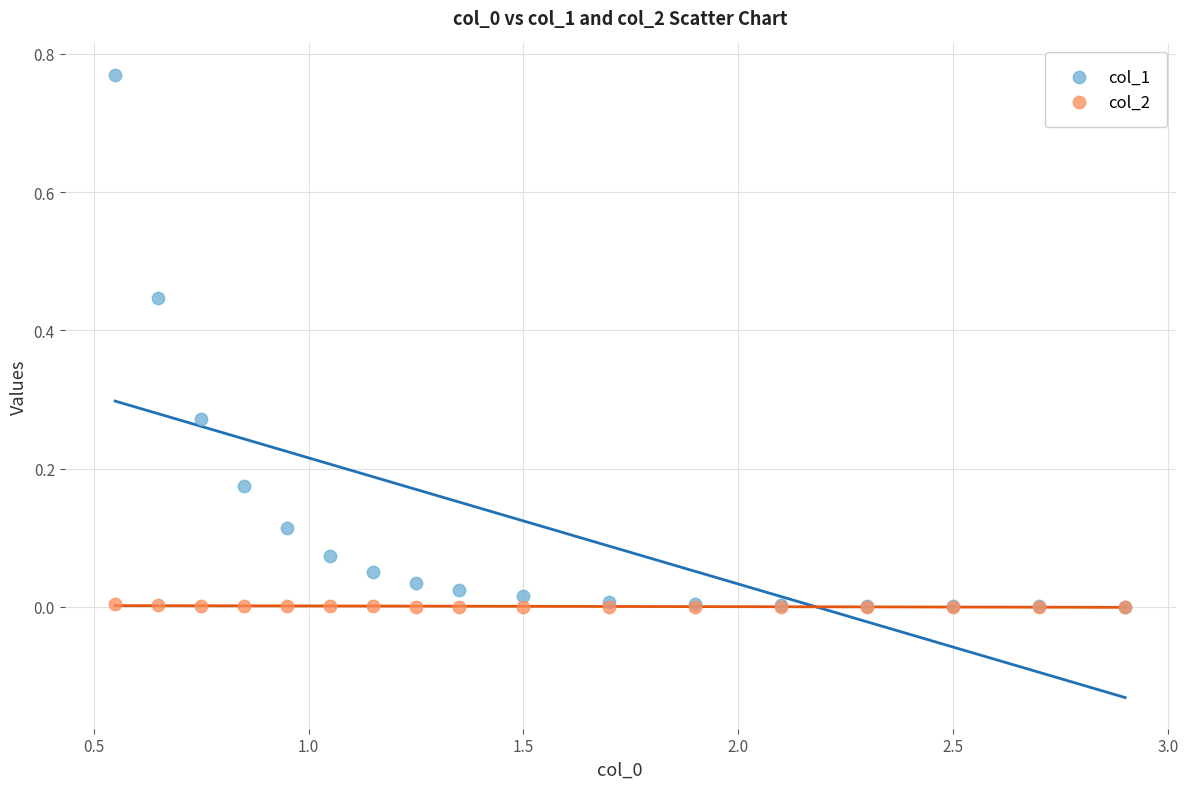

Which series has the largest Y range (max minus min)?

col_1